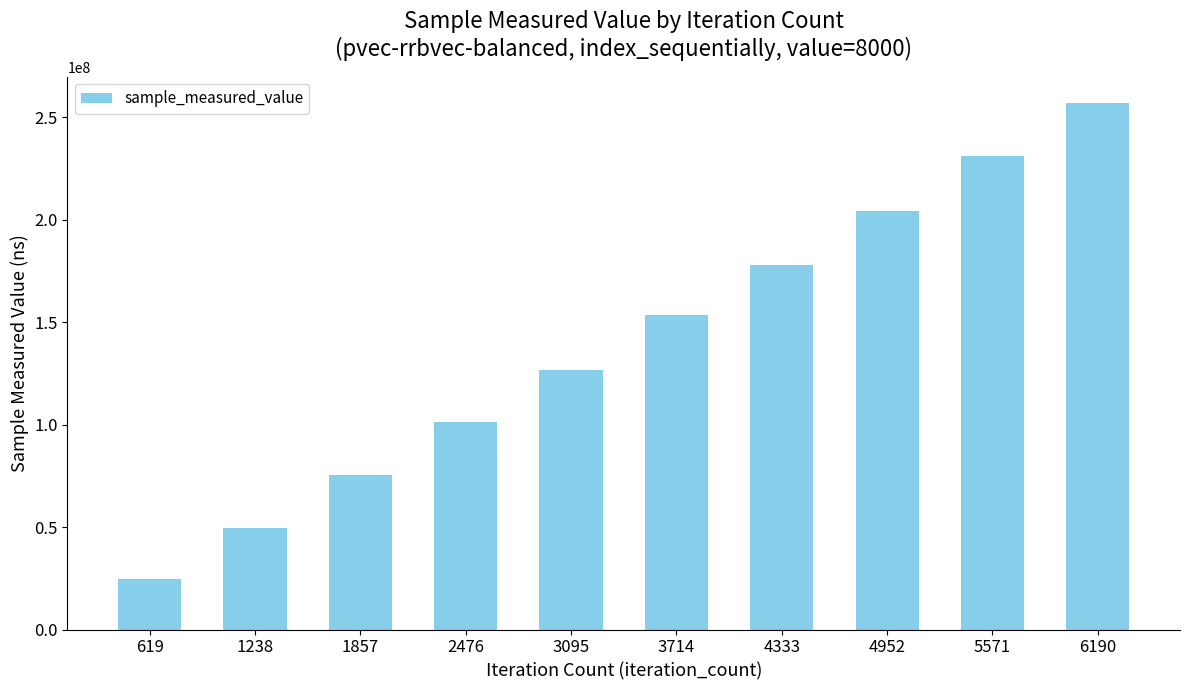

Approximately how many times larger is the value at 3095 compared to 1238?

2.6